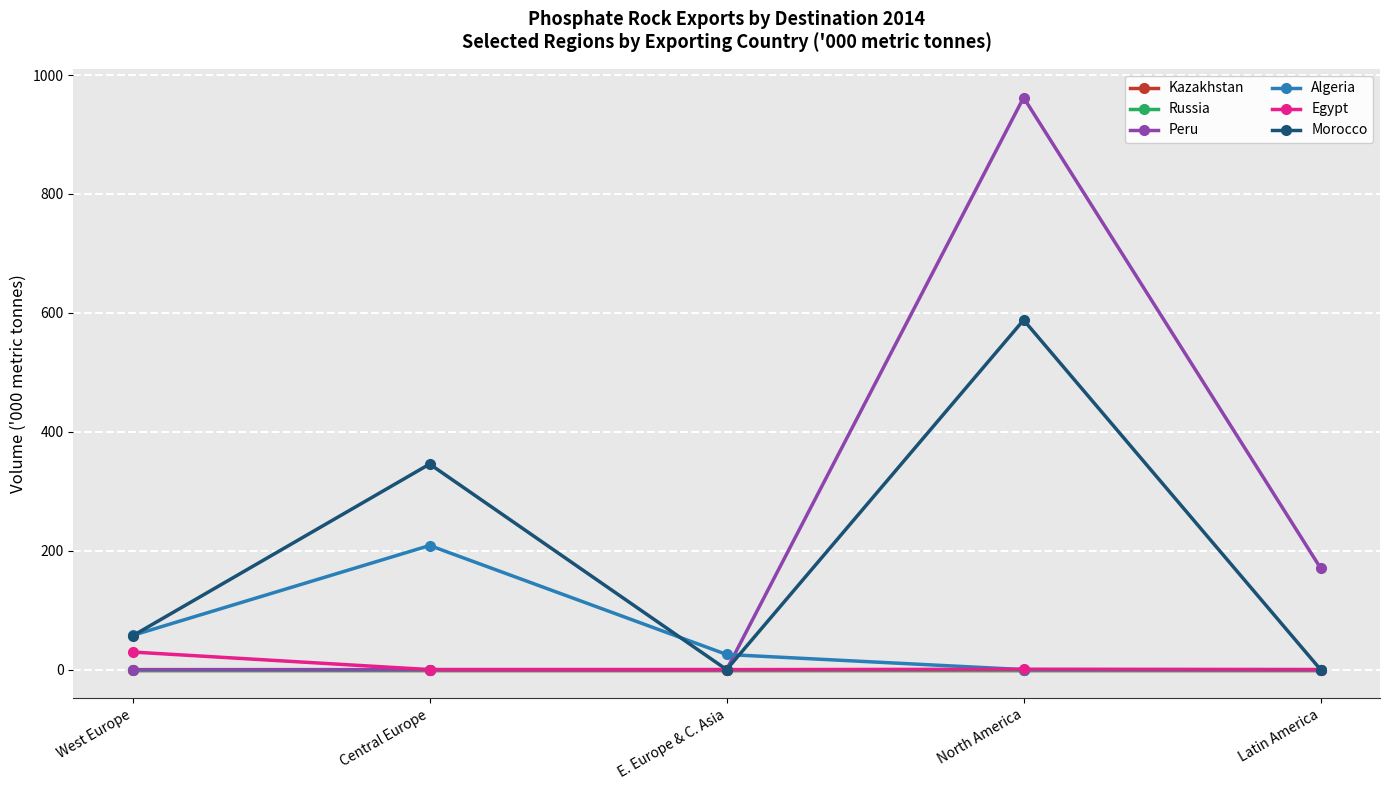

At which label does Algeria reach its peak?

Central Europe